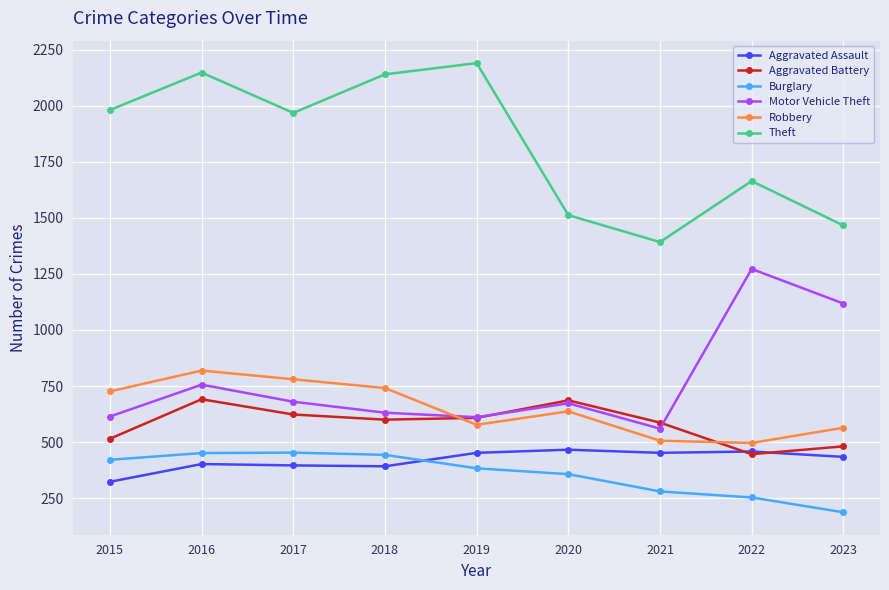

True or false: Aggravated Assault and Theft cross at least once.

False